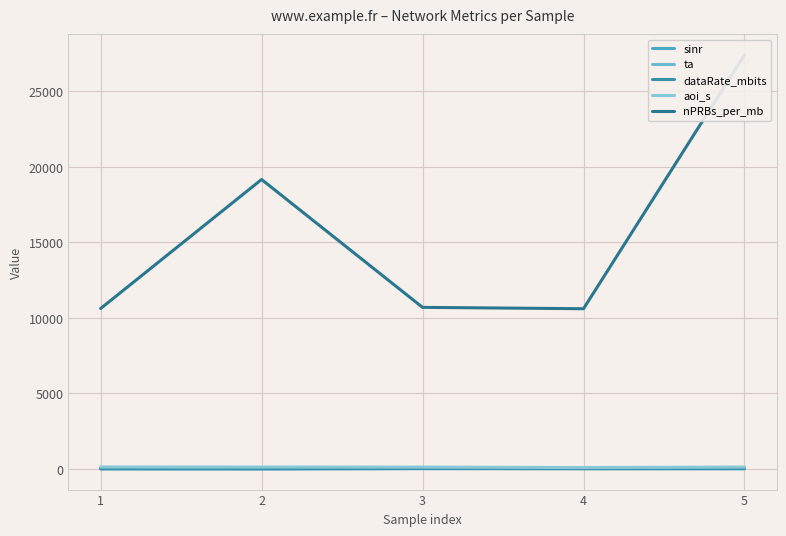

What is the difference between the highest and lowest values at 5?

27413.8